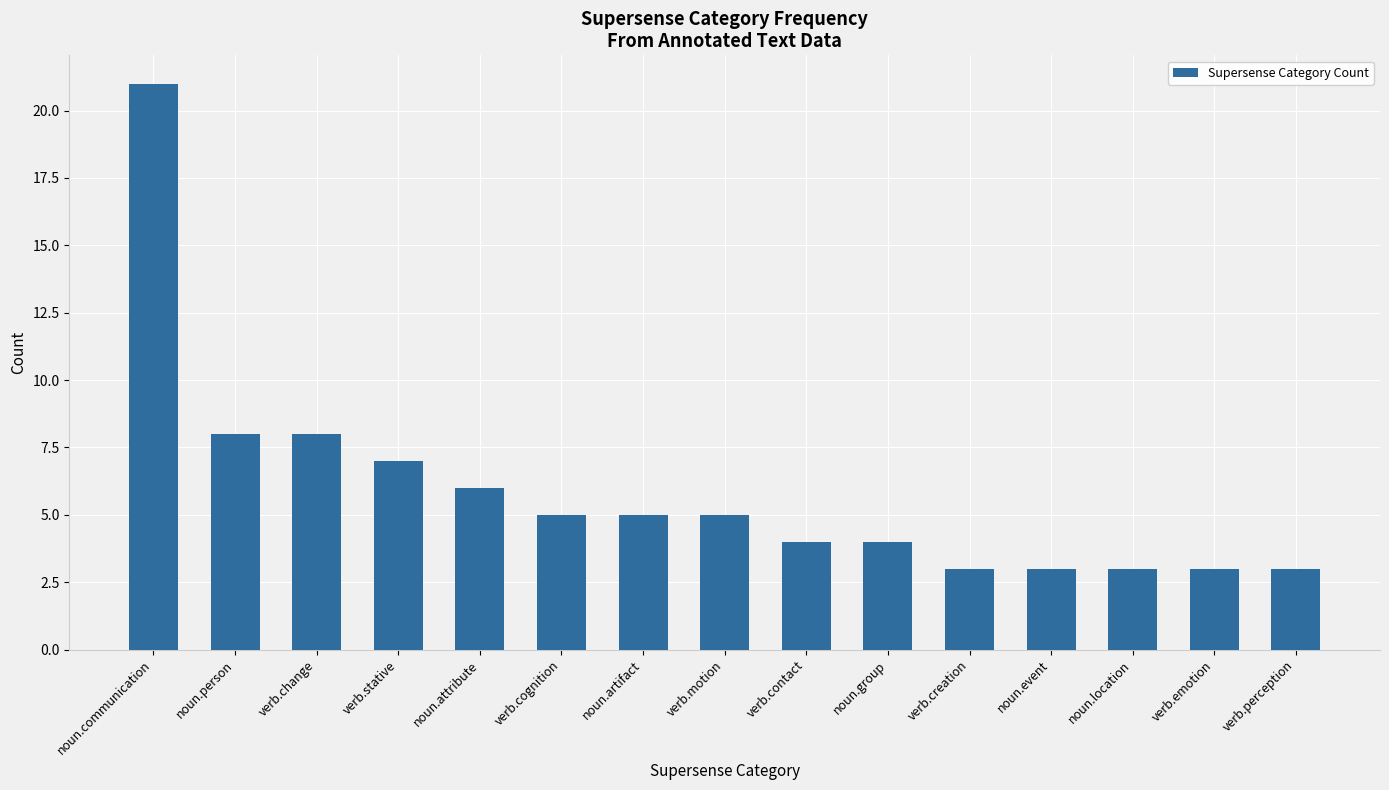

What is the change in value from verb.change to noun.artifact?

-3